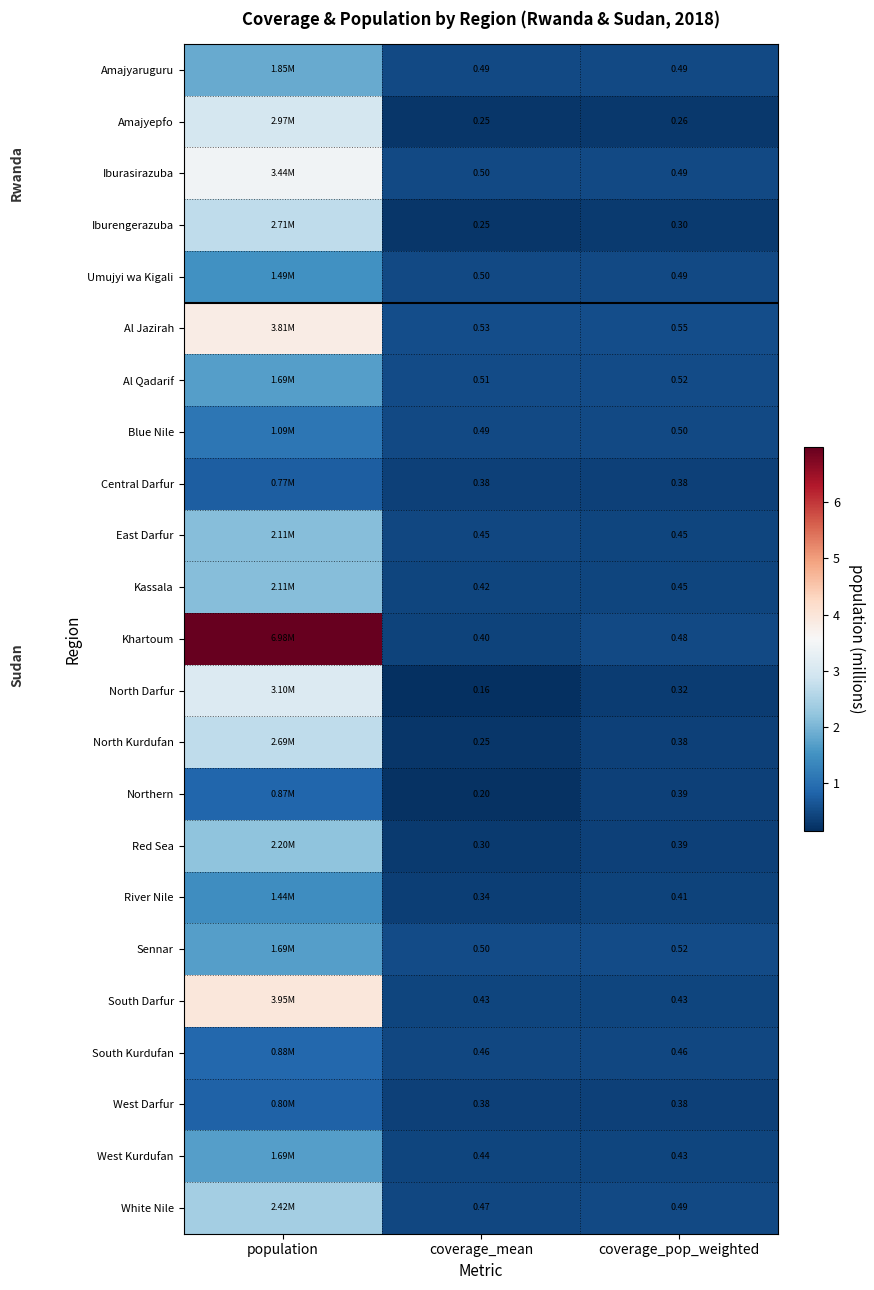

Between coverage_mean and coverage_pop_weighted, which series saw the biggest shift?

Northern